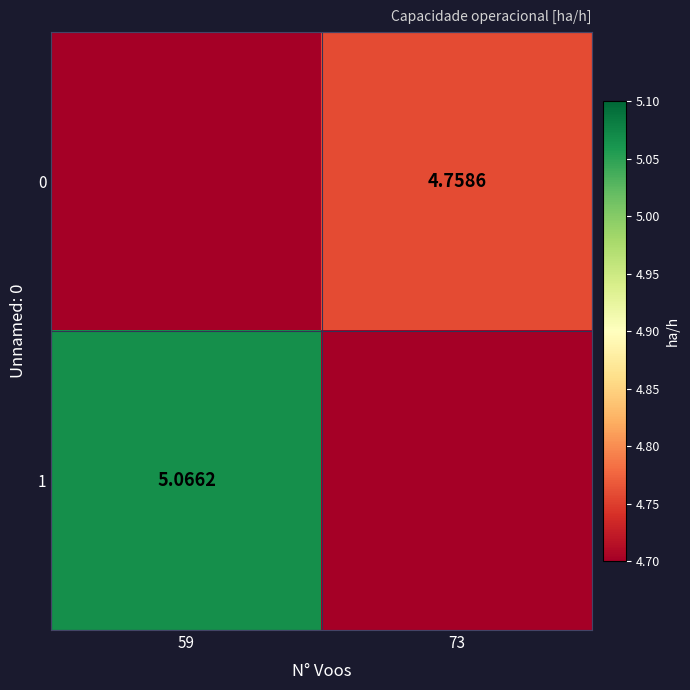

True or false: 1 has a value of 0.0 at 73.

True